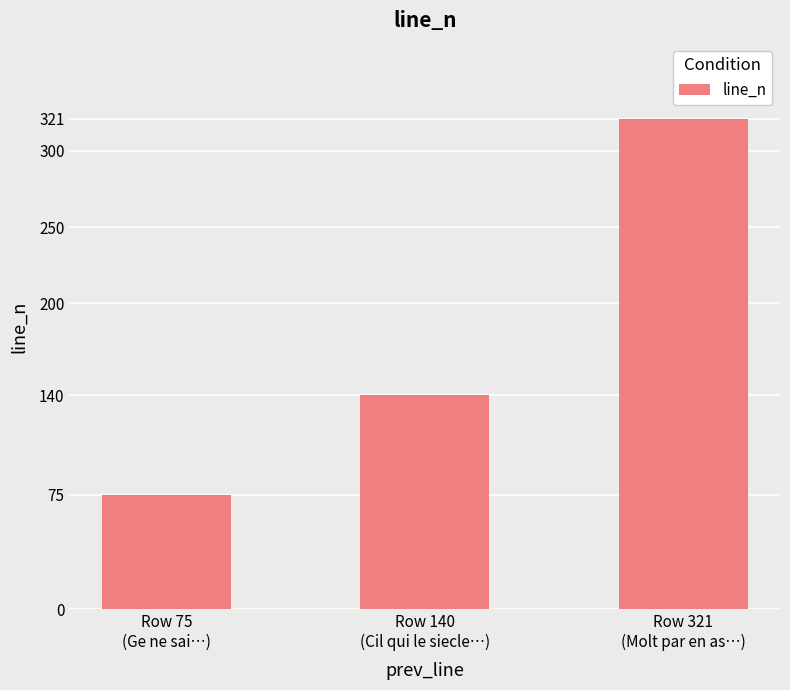

What is the label of the 1st bar from the left?

Row 75
(Ge ne sai…)